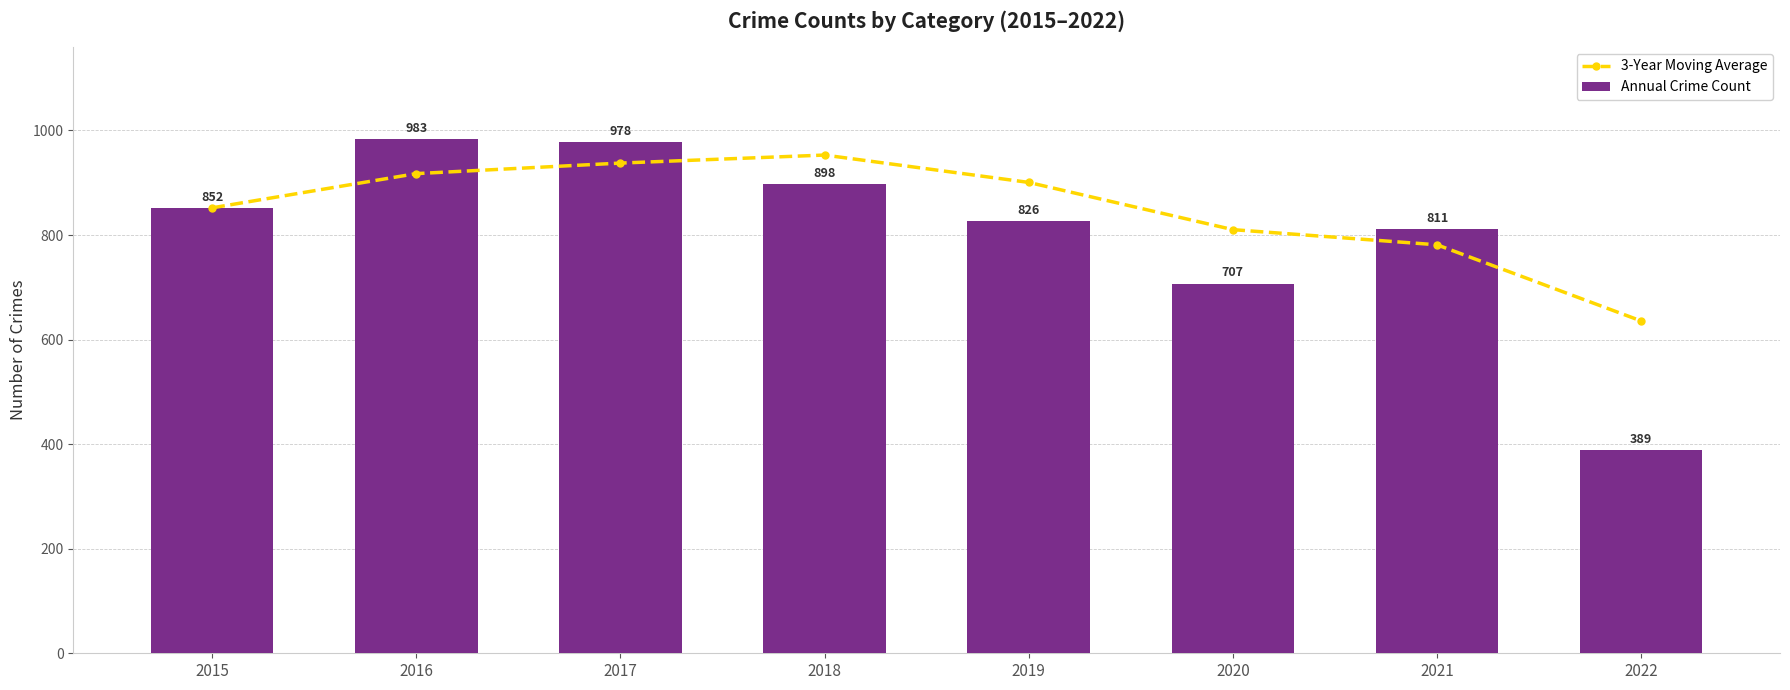

What is the greatest value displayed?

983.0